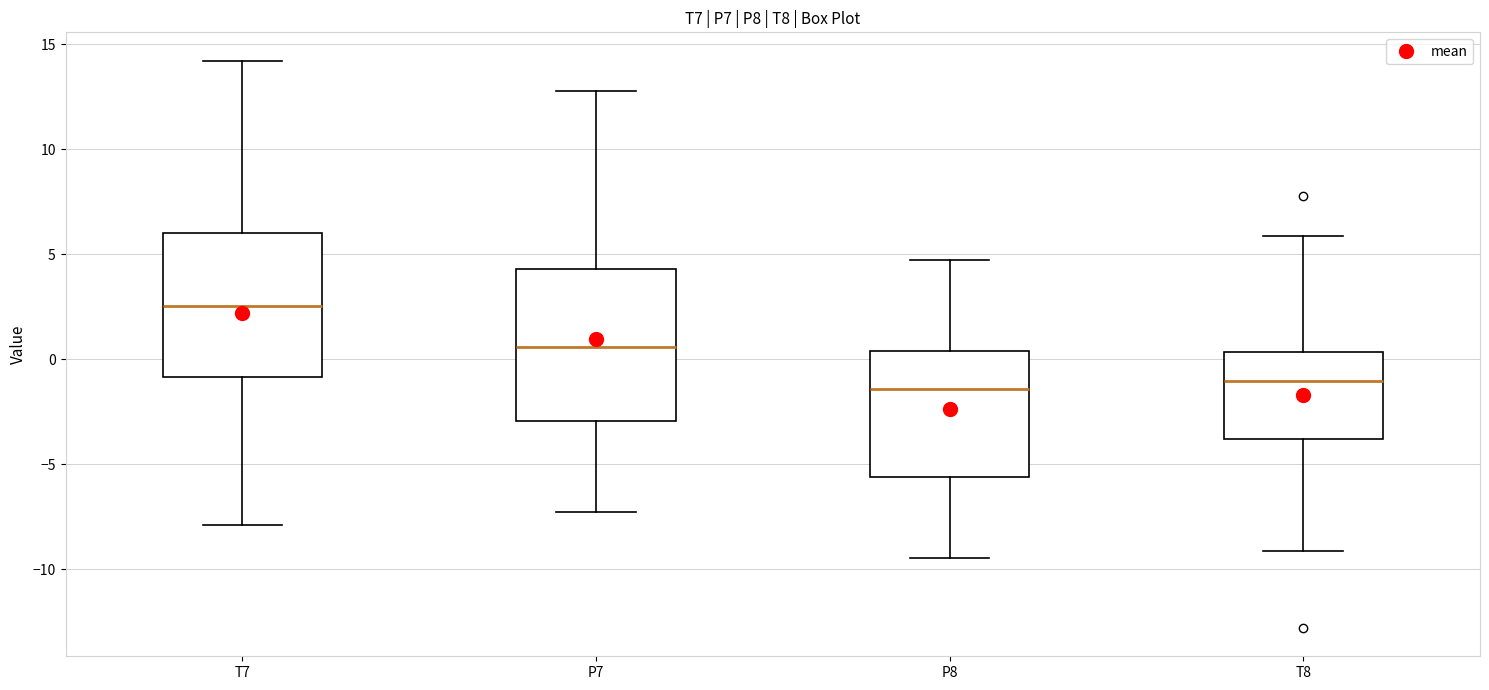

Reading left to right, transcribe this box plot: for each box, give where its median line is, the range the box spans, and where its two whiskers end, as read against the y-axis. The values are not printed on the chart, so give them approximately, as read against the axis.

T7: median 2.5, box -1.0 to 6.0, whiskers -8.0 to 14.0
P7: median 0.5, box -3.0 to 4.5, whiskers -7.5 to 13.0
P8: median -1.5, box -5.5 to 0.5, whiskers -9.5 to 4.5
T8: median -1.0, box -4.0 to 0.5, whiskers -9.0 to 6.0